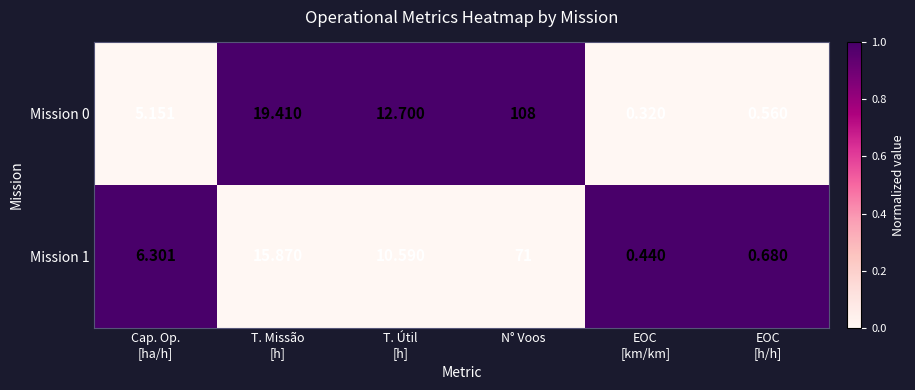

At which label does Mission 0 reach its peak?

N° Voos